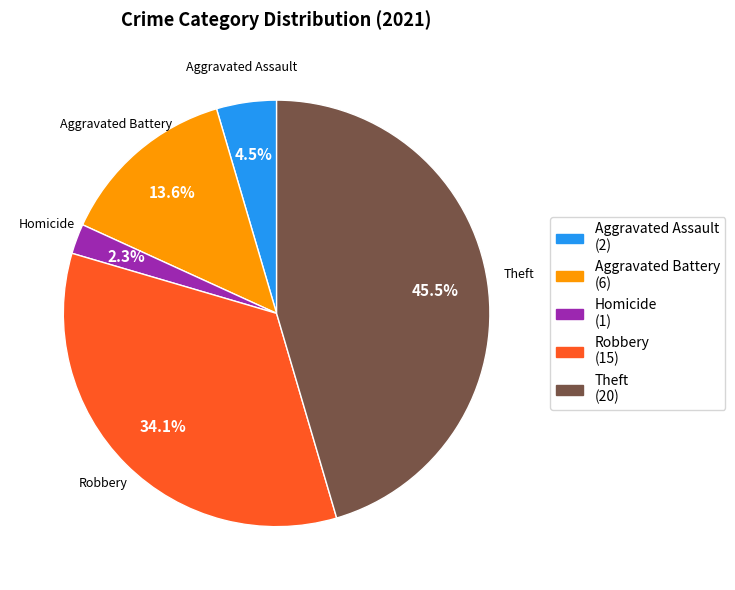

How many slices are in this pie chart?

5